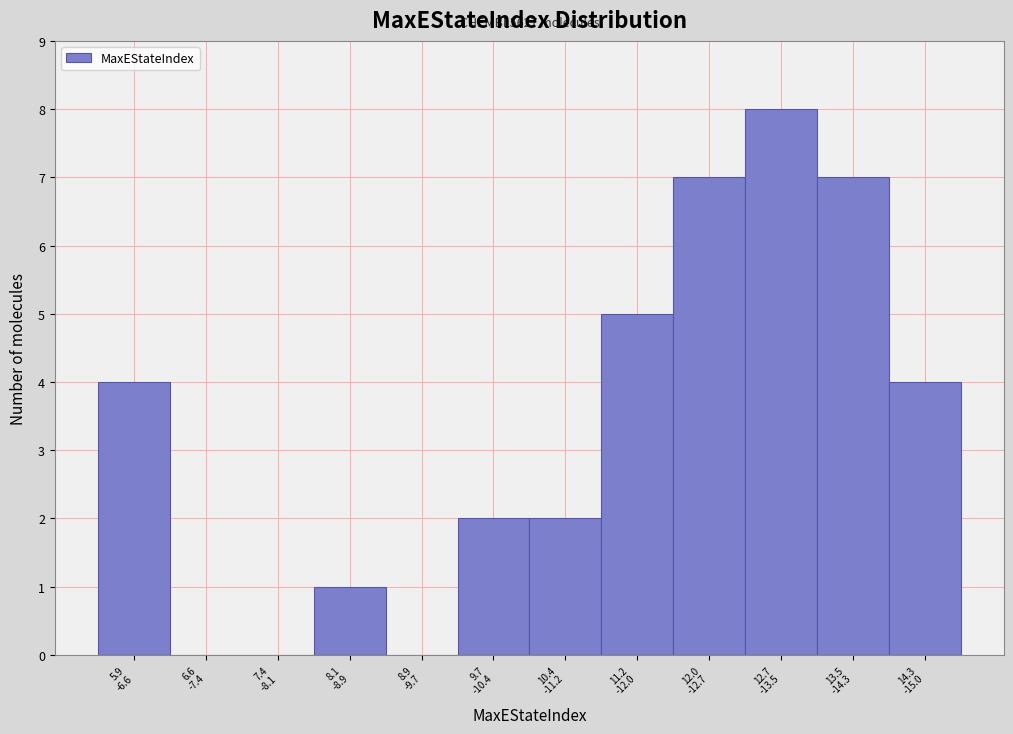

What is the greatest value displayed?

8